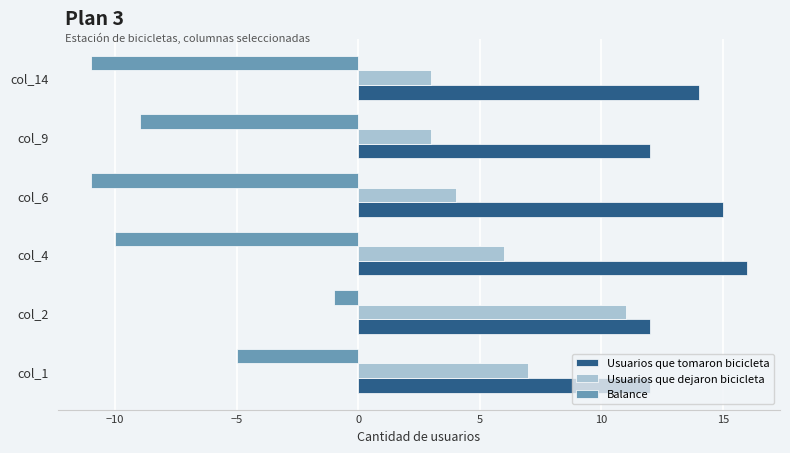

Which series has the largest range (max minus min)?

Balance